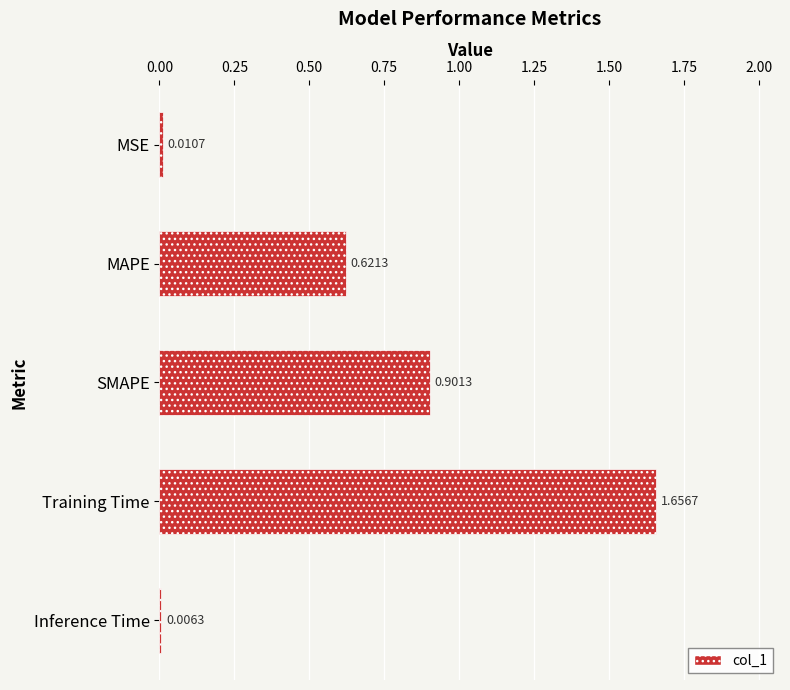

At which label is the value closest to 0?

Inference Time